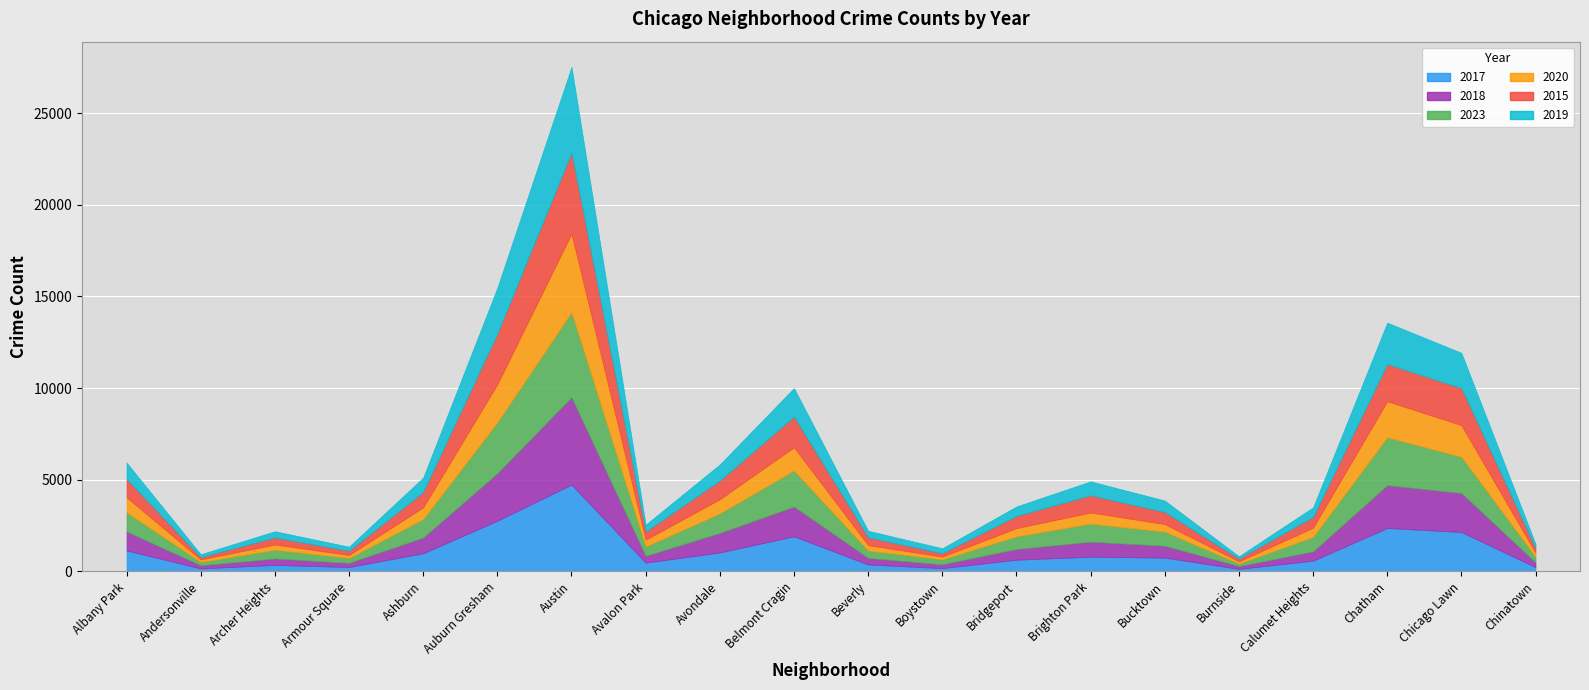

Rank the series at Ashburn from lowest to highest value.

2020, 2019, 2015, 2018, 2017, 2023